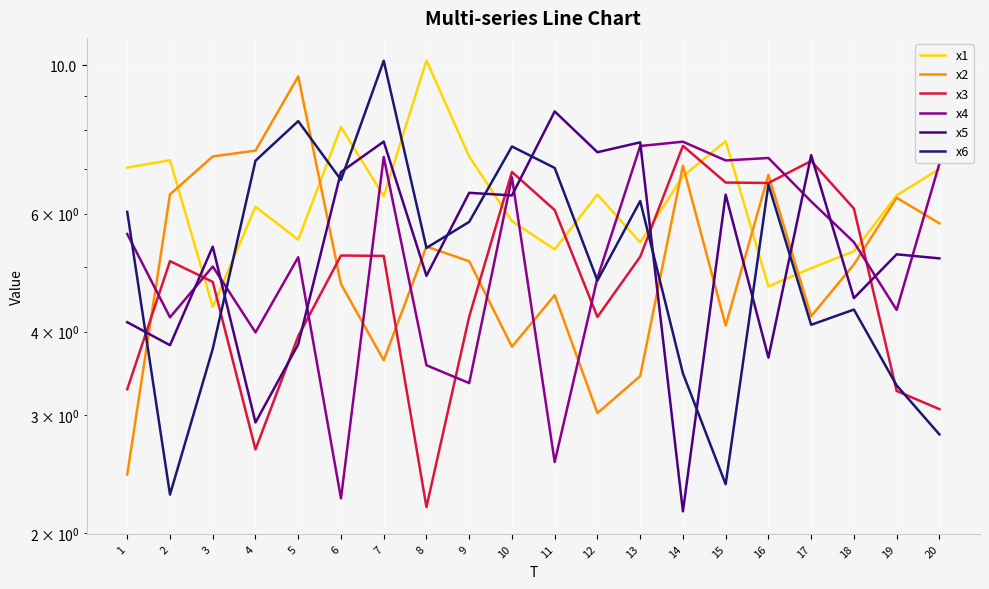

Between 8 and 14, which is larger?

8